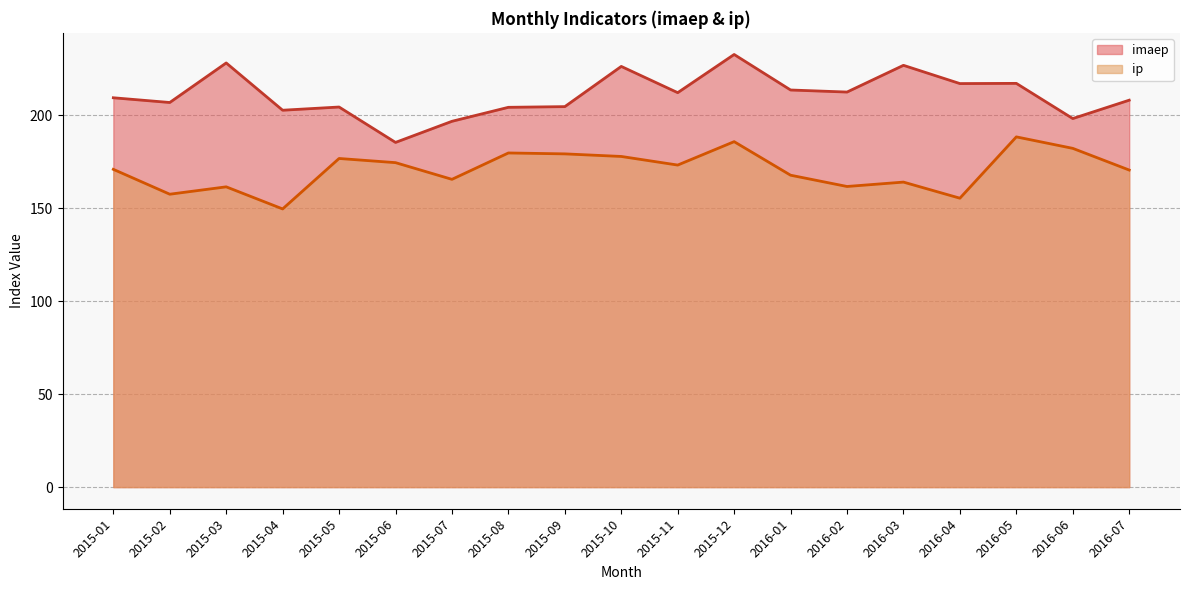

What are all the series names shown in the legend?

imaep, ip